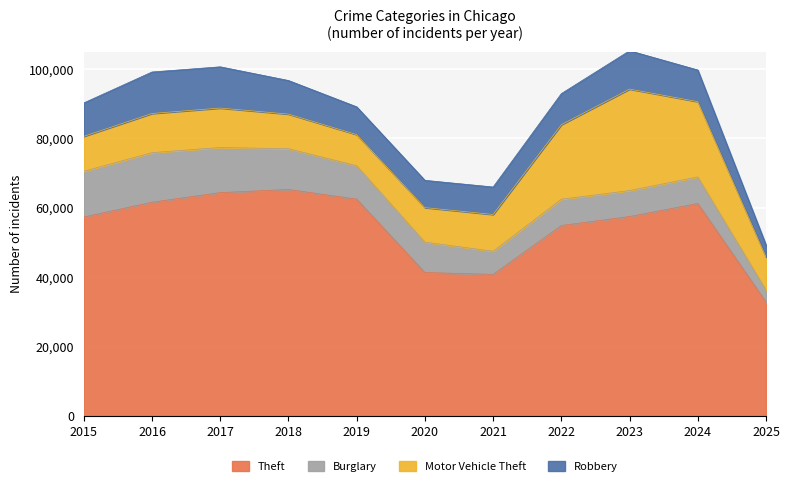

What are all the series names shown in the legend?

Theft, Burglary, Motor Vehicle Theft, Robbery